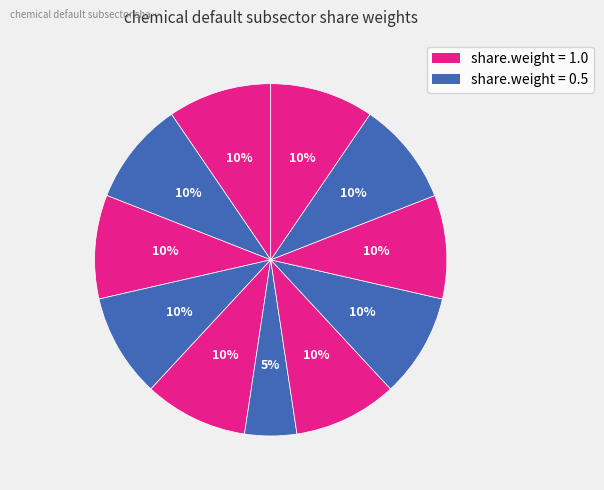

Count the number of slices in the pie.

11